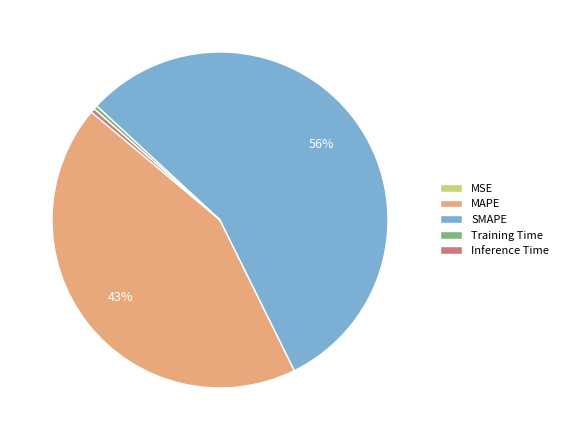

To the nearest percent, what is the average slice percentage?

20%